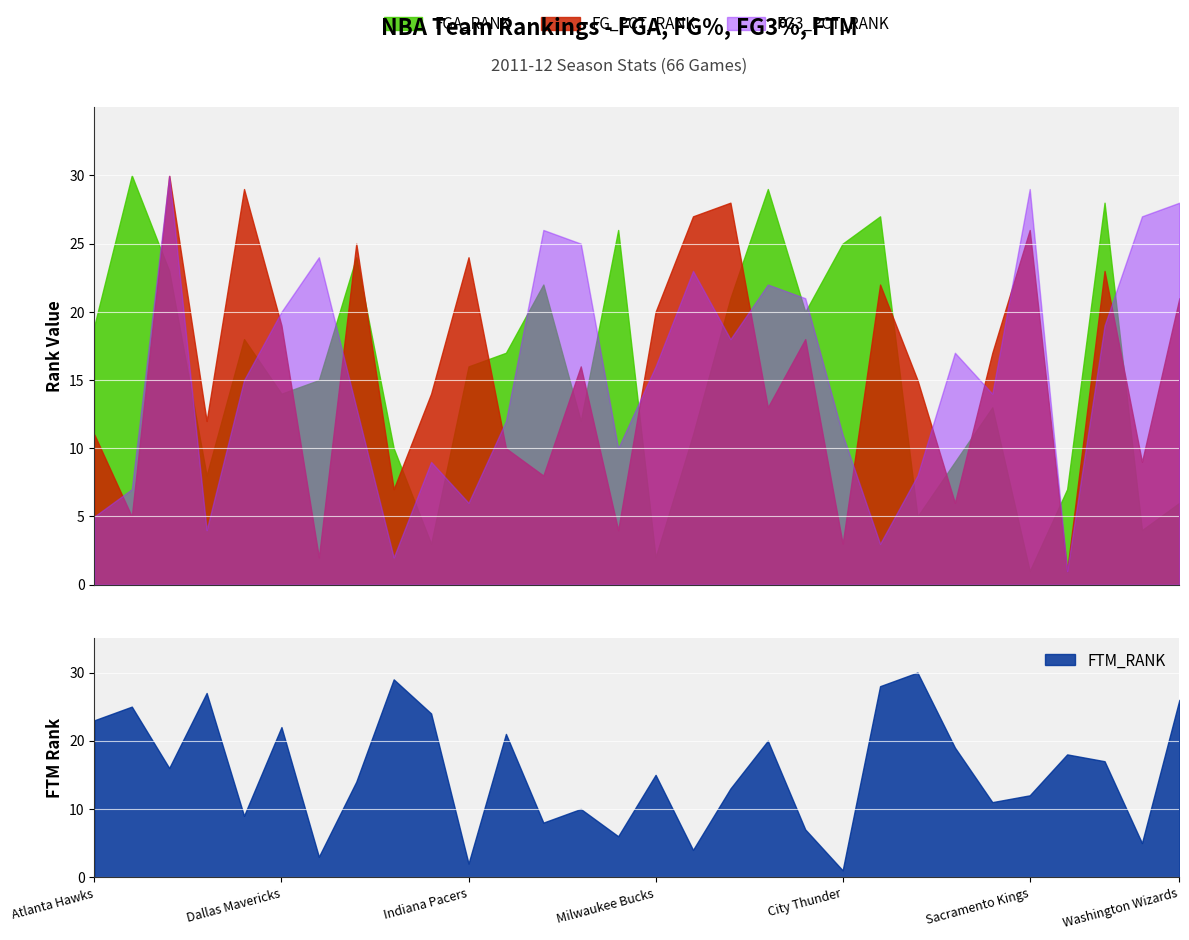

Which series has the largest total across all categories?

FGA_RANK